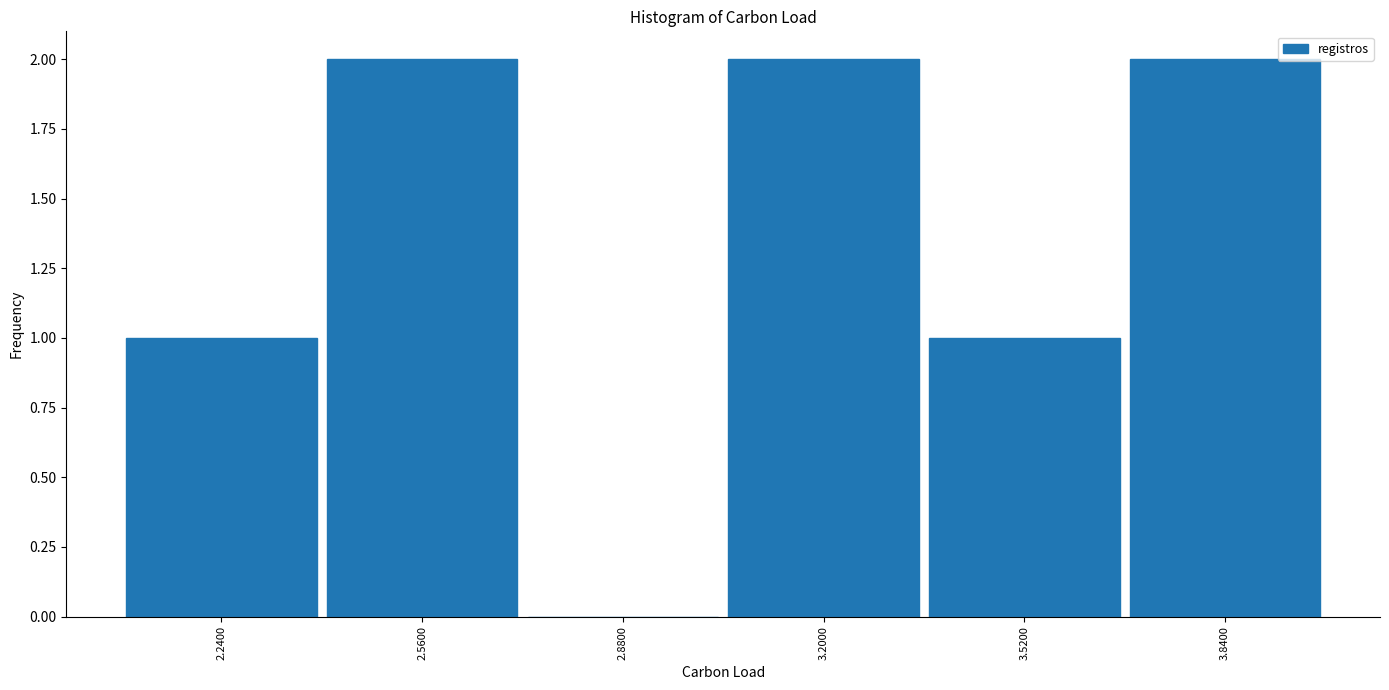

Reading left to right, transcribe this chart: for each bar, give the range it covers on the x-axis and its height. Neither the bar edges nor the heights are printed on the chart, so give them approximately, as read against the axes.

2.08 to 2.40: 1
2.40 to 2.72: 2
2.72 to 3.04: 0
3.04 to 3.36: 2
3.36 to 3.68: 1
3.68 to 4.00: 2